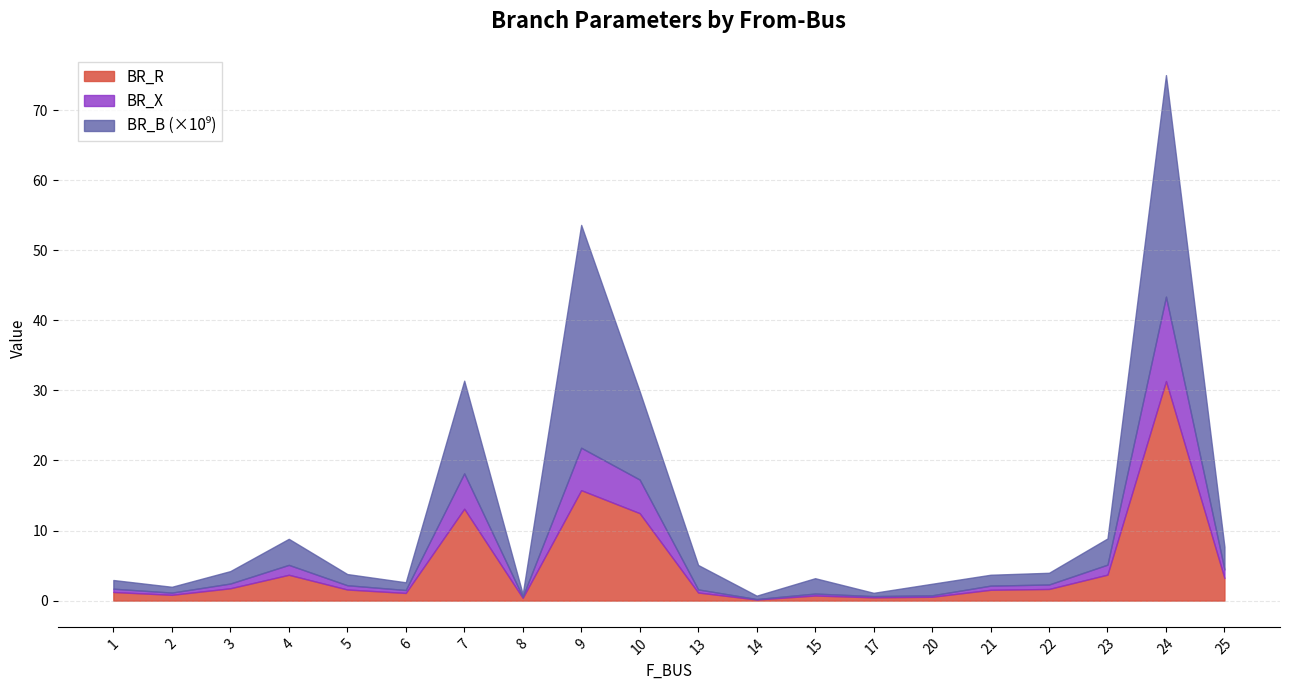

Read the BR_X value at 10.

17.3